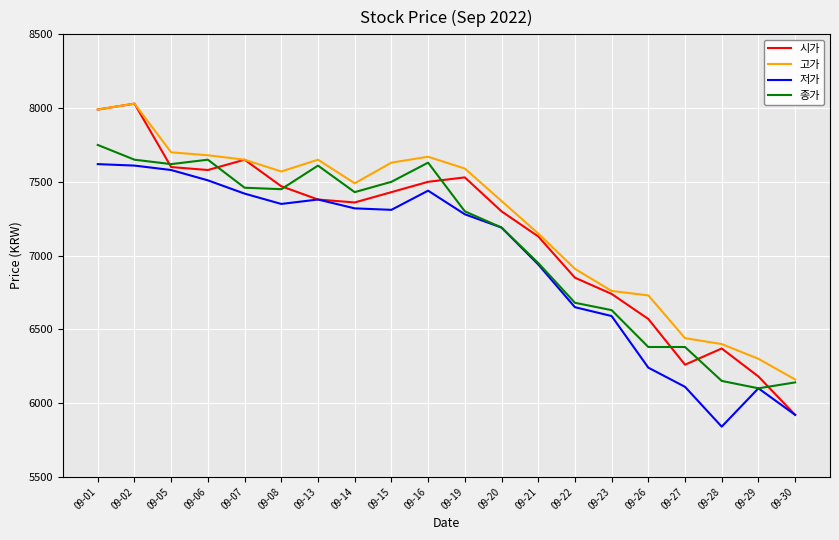

What is the lowest value of the 종가 series?

6100